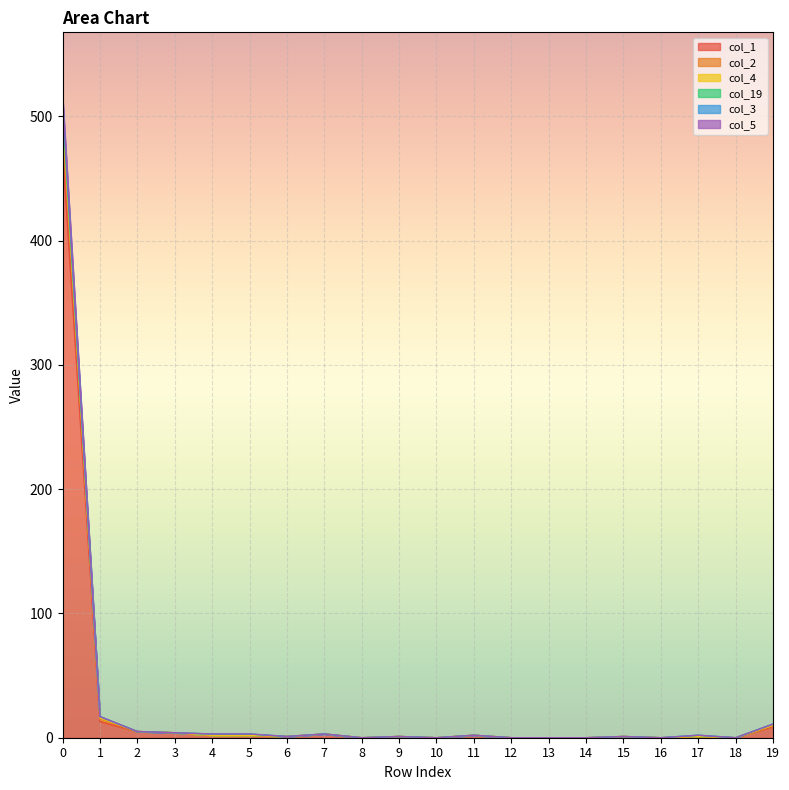

What is the average value of the col_5 series?

28